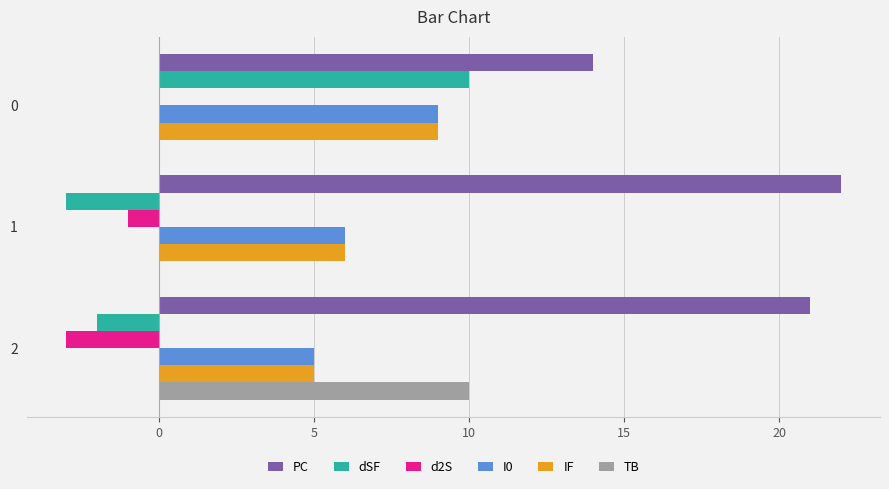

What is the maximum value shown in the chart?

22